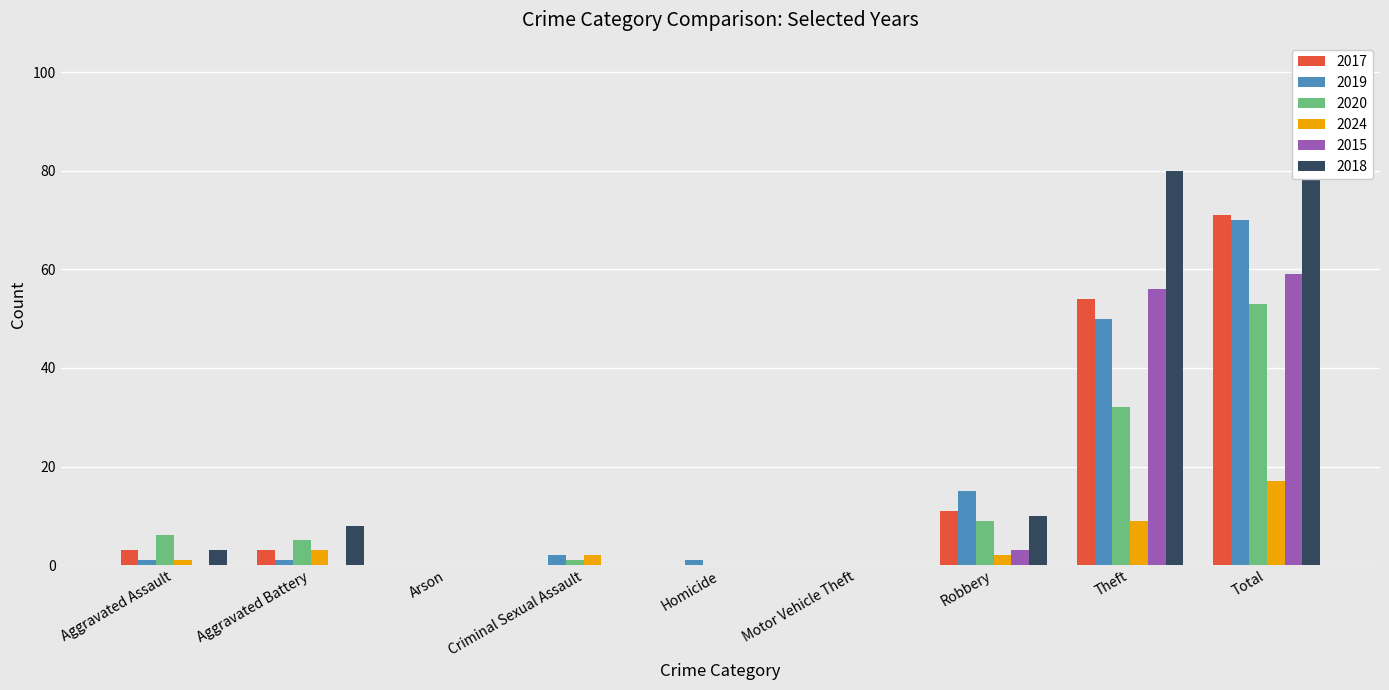

Which category has the highest value in the 2017 series?

Total